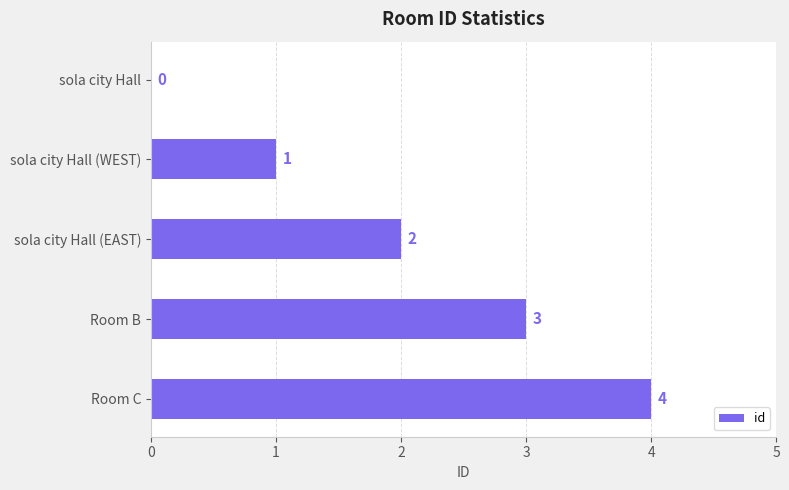

How many data points does each series have?

5